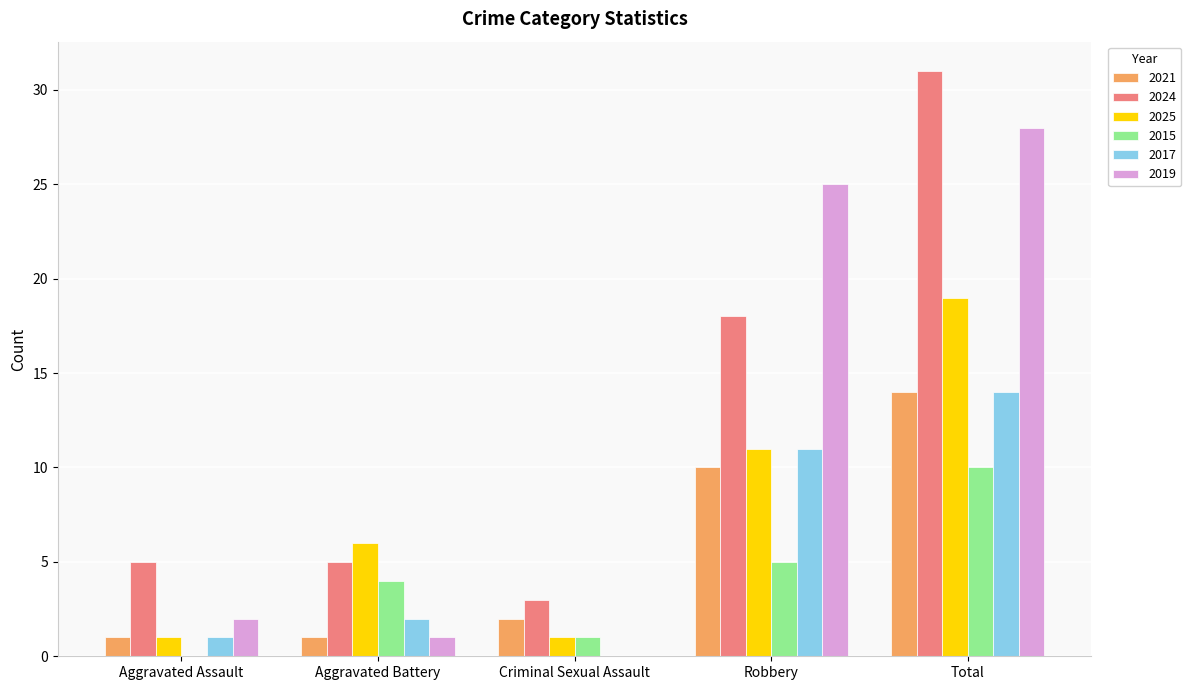

What is the total value across all series at Robbery?

80